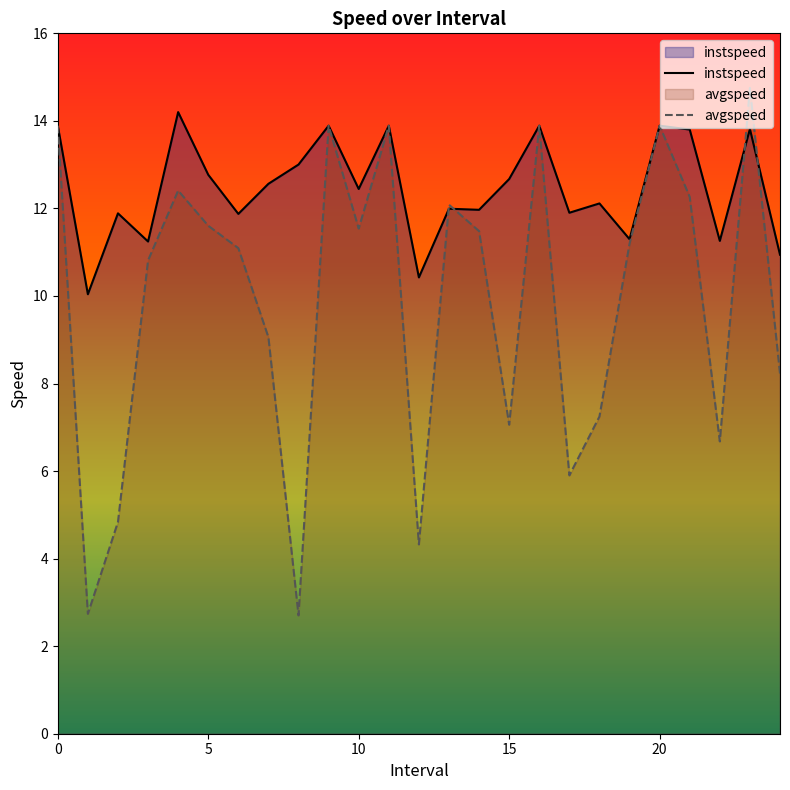

Between which two adjacent categories do avgspeed and instspeed first intersect?

12 and 13